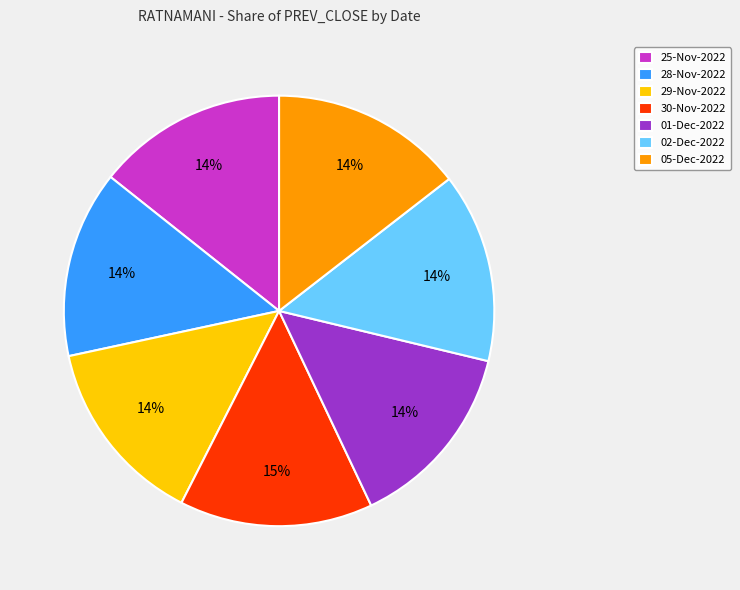

How many segments does this pie chart have?

7